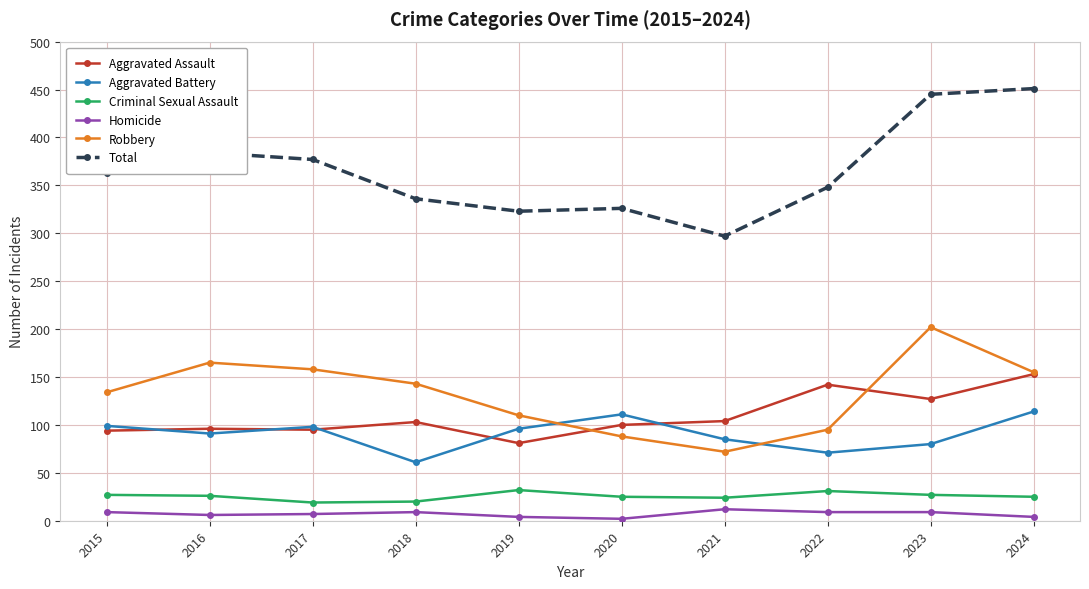

True or false: Total and Aggravated Assault cross at least once.

False